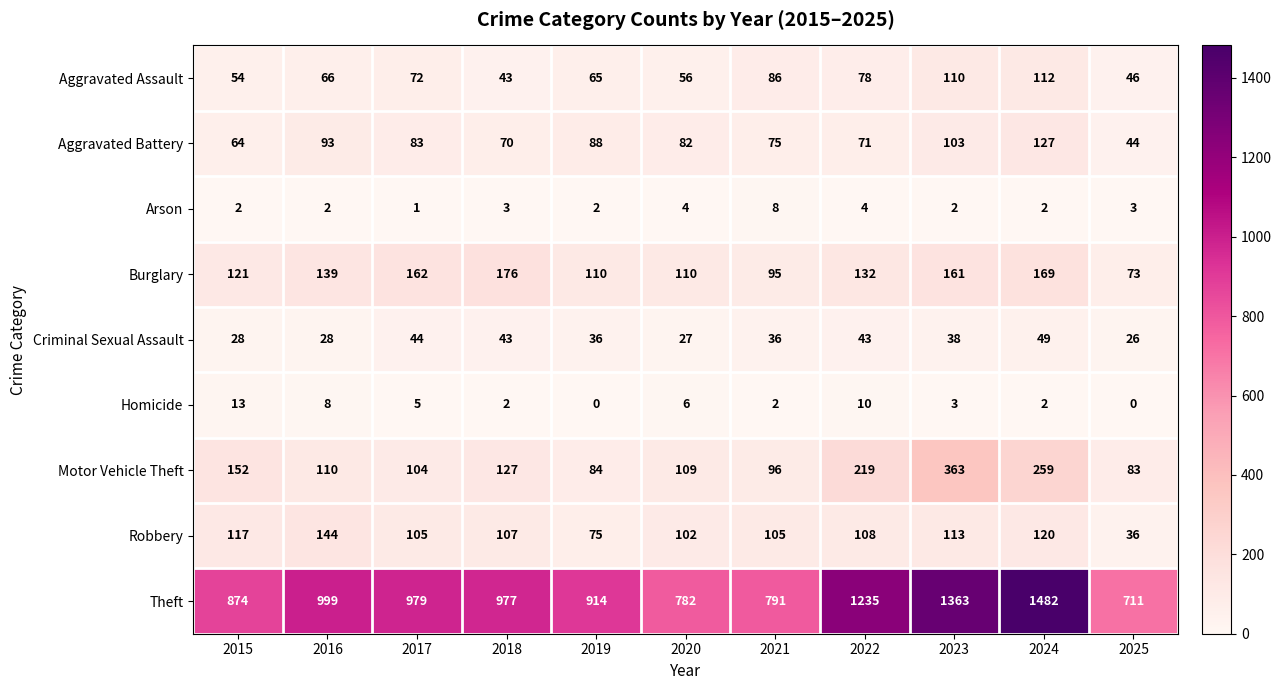

Rank the series at 2021 from lowest to highest value.

Homicide, Arson, Criminal Sexual Assault, Aggravated Battery, Aggravated Assault, Burglary, Motor Vehicle Theft, Robbery, Theft